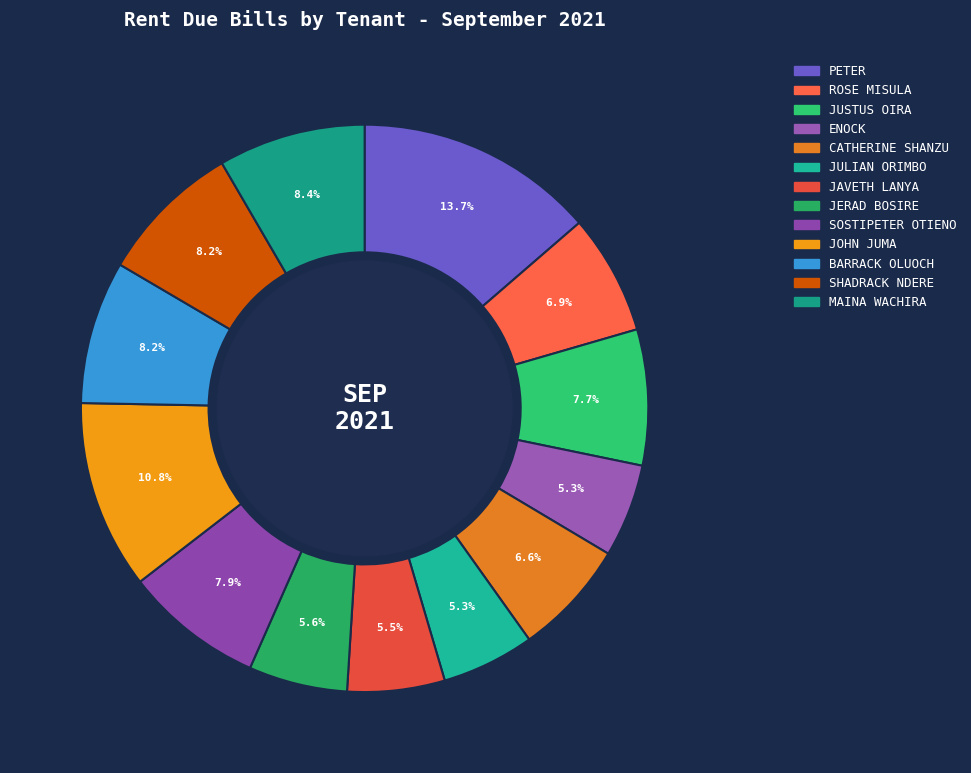

Count the number of slices in the pie.

13